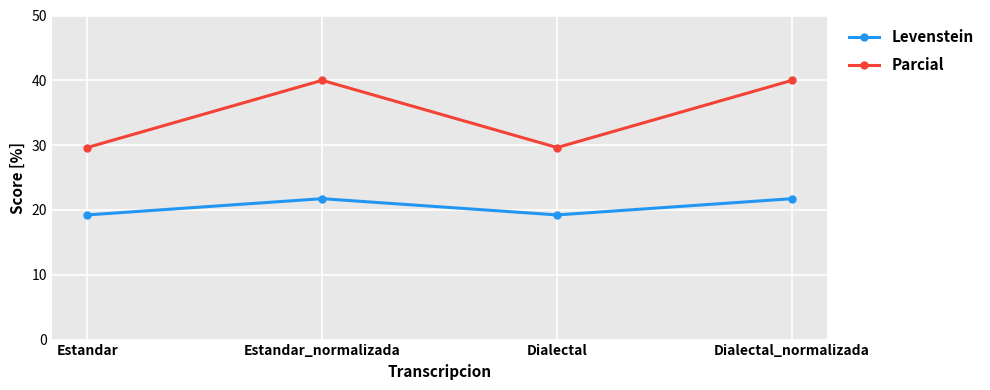

At which category does Parcial reach its first local peak?

Estandar_normalizada